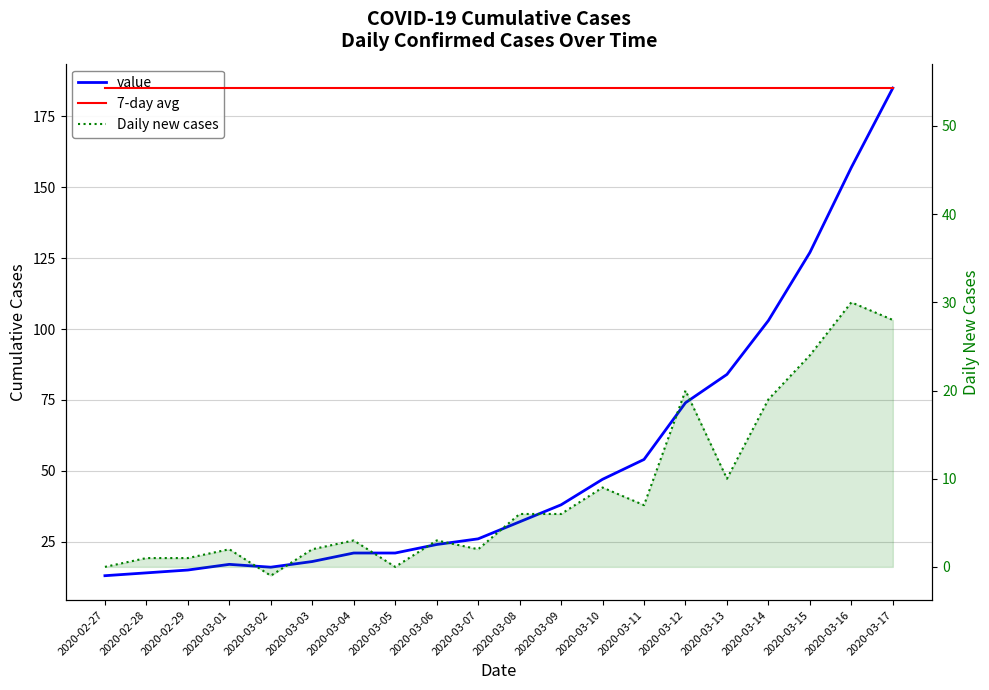

What is the difference between the maximum and minimum values in the Daily new cases series?

31.0